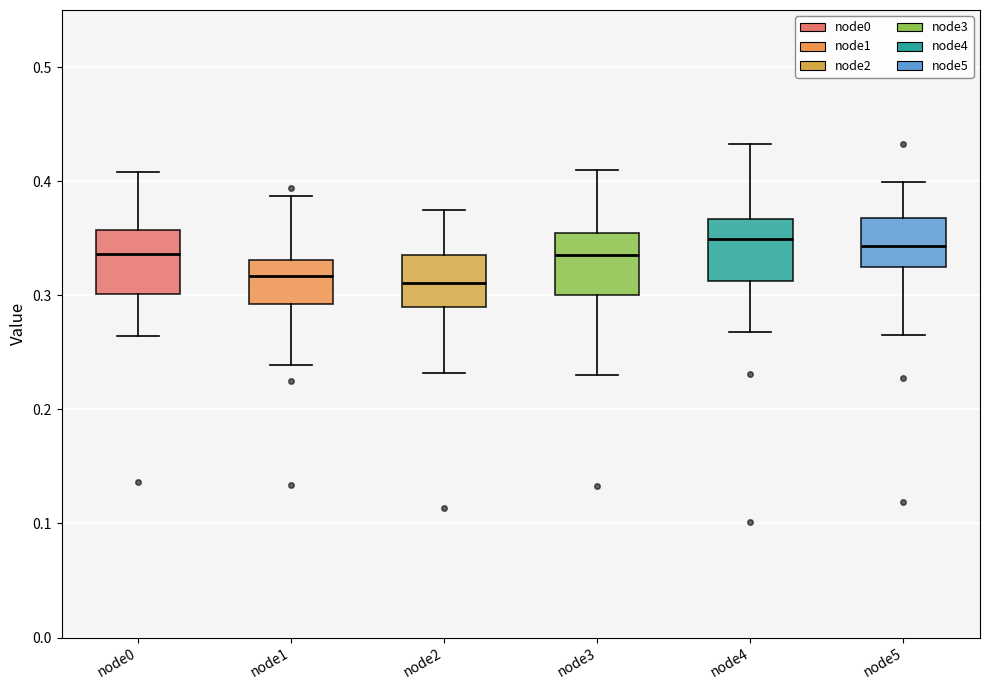

Reading left to right, transcribe this box plot: for each box, give where its median line is, the range the box spans, and where its two whiskers end, as read against the y-axis. The values are not printed on the chart, so give them approximately, as read against the axis.

node0: median 0.34, box 0.30 to 0.36, whiskers 0.26 to 0.41
node1: median 0.32, box 0.29 to 0.33, whiskers 0.24 to 0.39
node2: median 0.31, box 0.29 to 0.34, whiskers 0.23 to 0.38
node3: median 0.34, box 0.30 to 0.35, whiskers 0.23 to 0.41
node4: median 0.35, box 0.31 to 0.37, whiskers 0.27 to 0.43
node5: median 0.34, box 0.32 to 0.37, whiskers 0.27 to 0.40